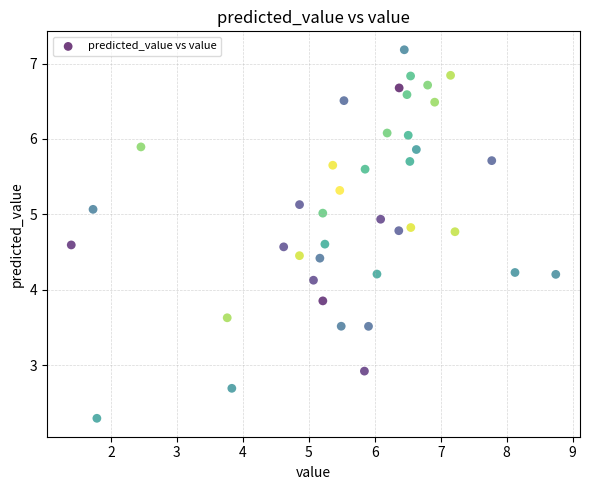

What is the range of Y values (max minus min)?

4.9